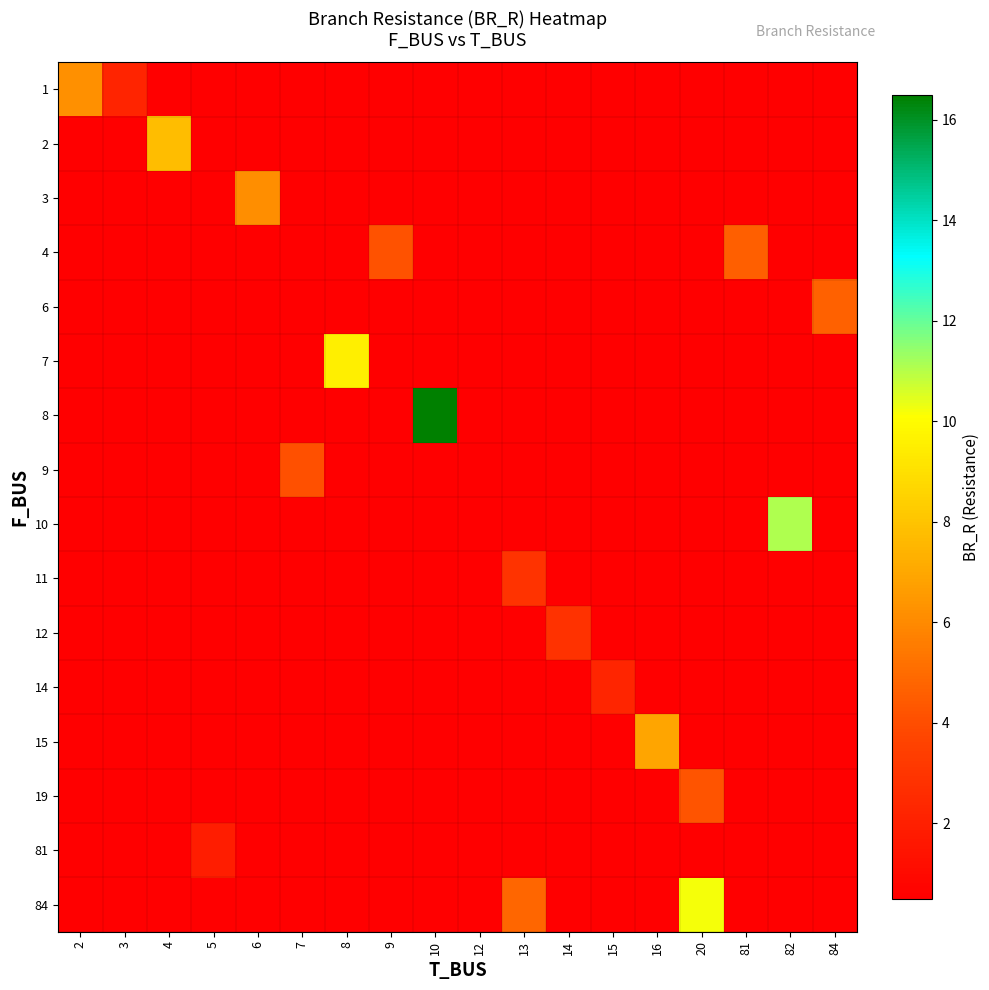

How many categories are shown in the chart?

18